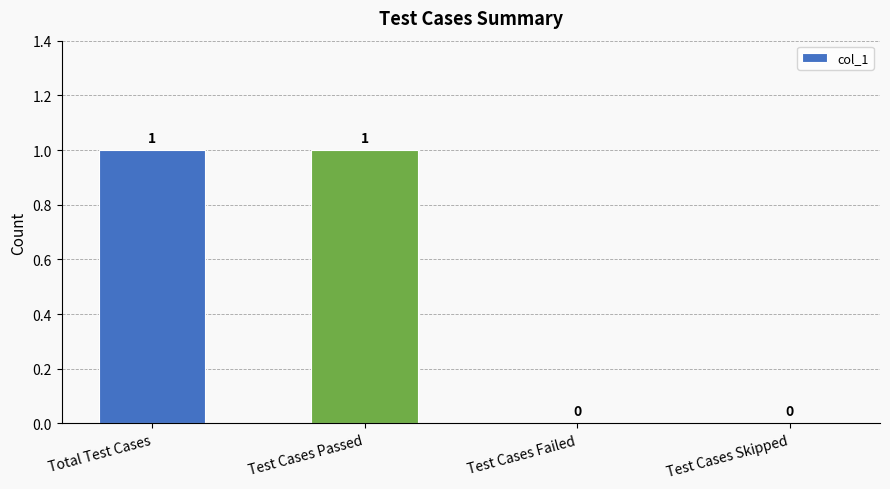

Reading left to right, extract all data points from this chart.

1	1	0	0